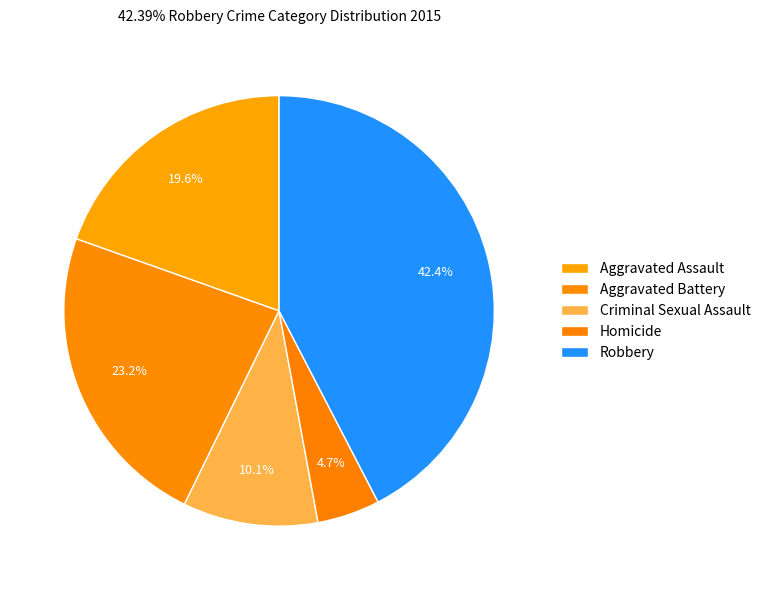

How many slices are in this pie chart?

5